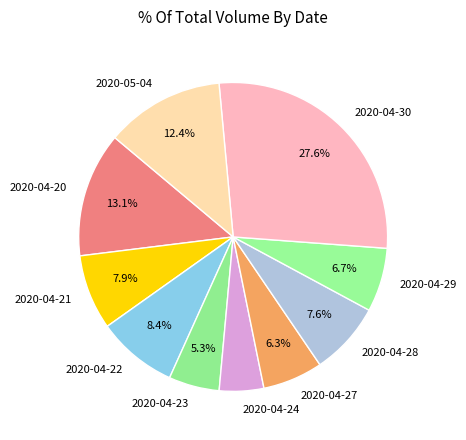

To the nearest percent, what is the average slice percentage?

10%